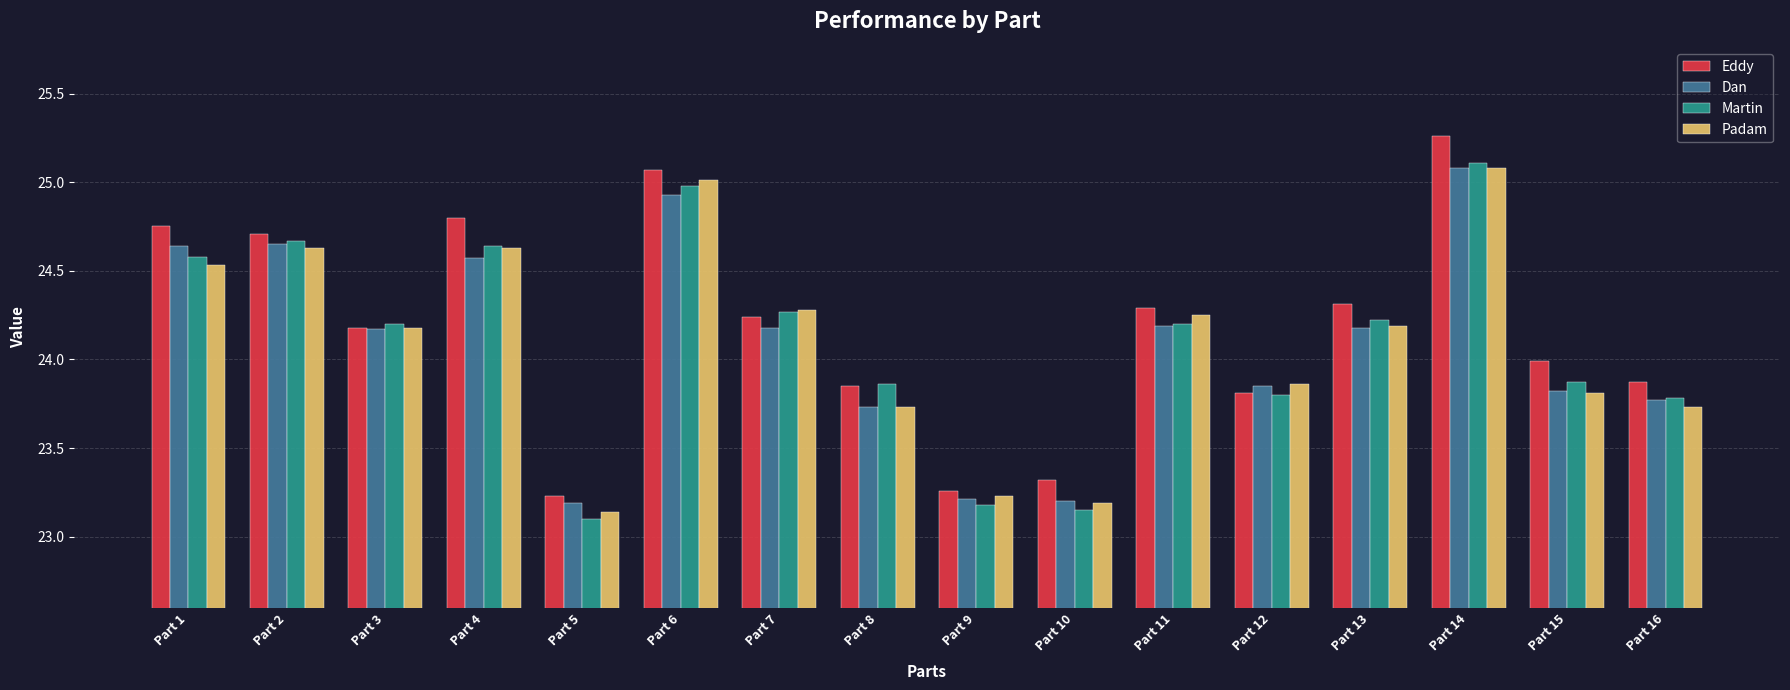

True or false: Padam has a value of 33.9 at Part 1.

False